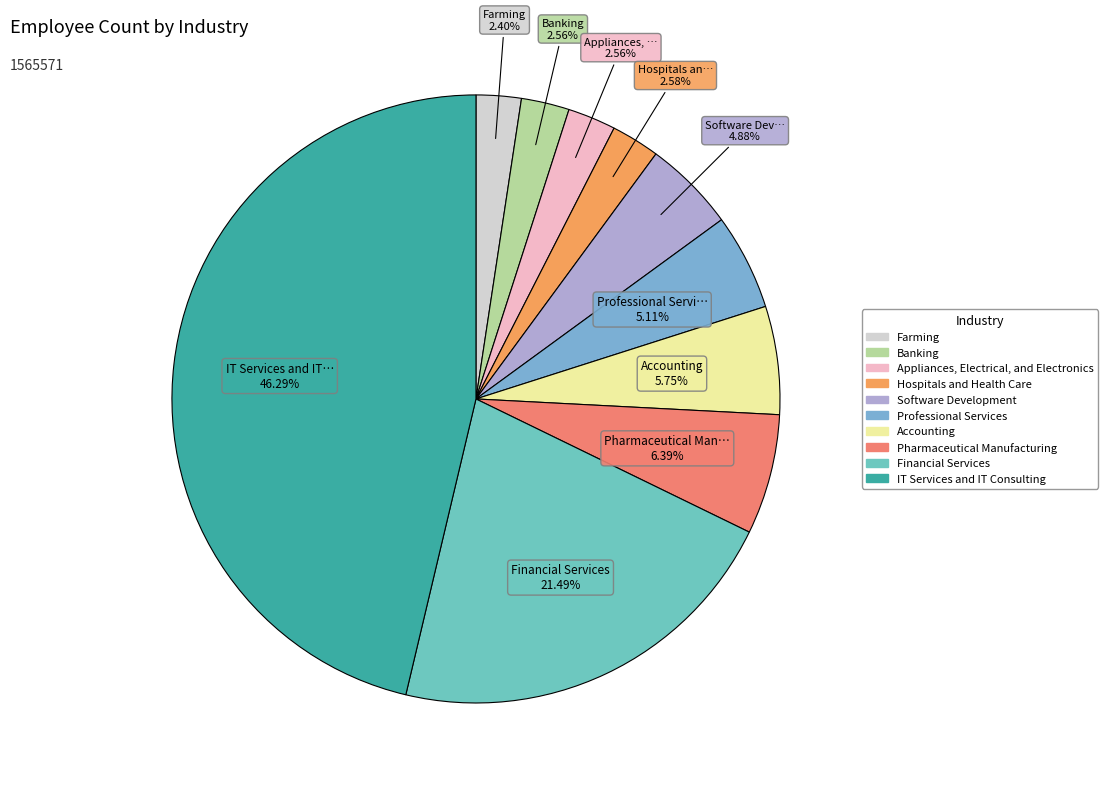

How much of the chart is everything except Appliances, Electrical, and Electronics?

97.4%